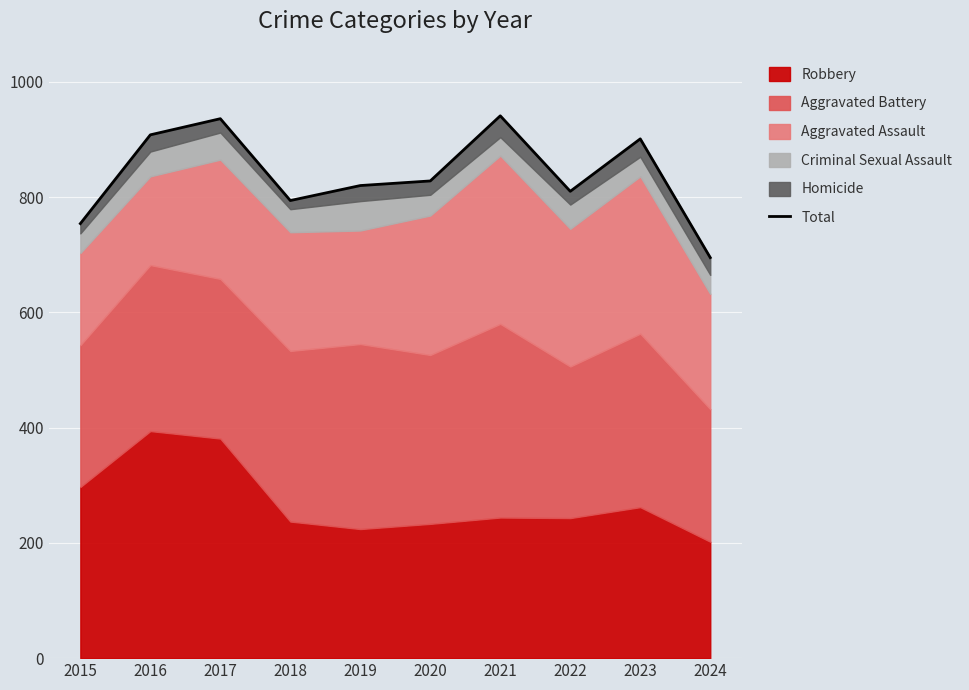

What is the sum of the values at 2020 and 2021?

1769